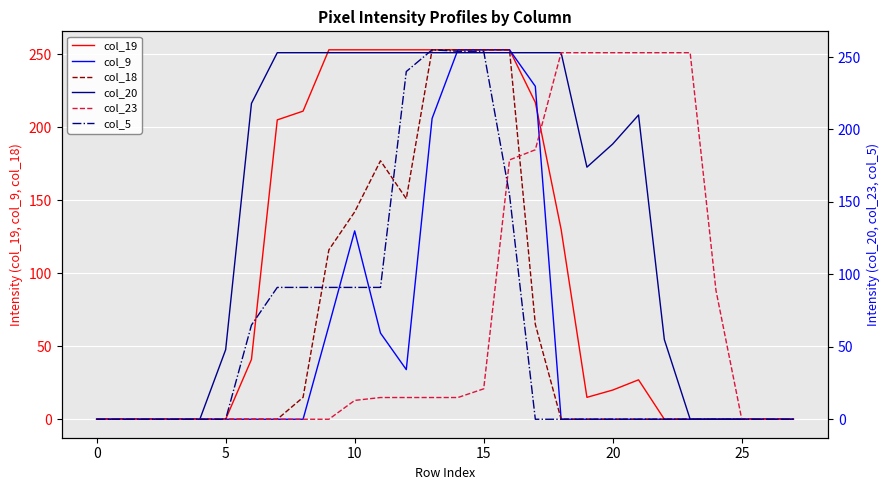

What is the greatest value displayed?

255